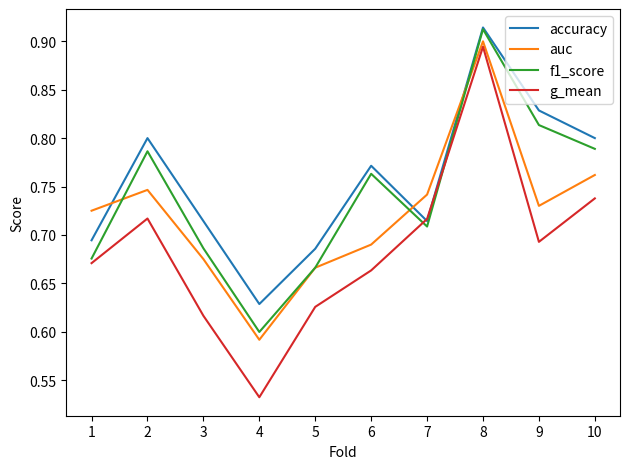

What is the total value across all series at 2?

3.0